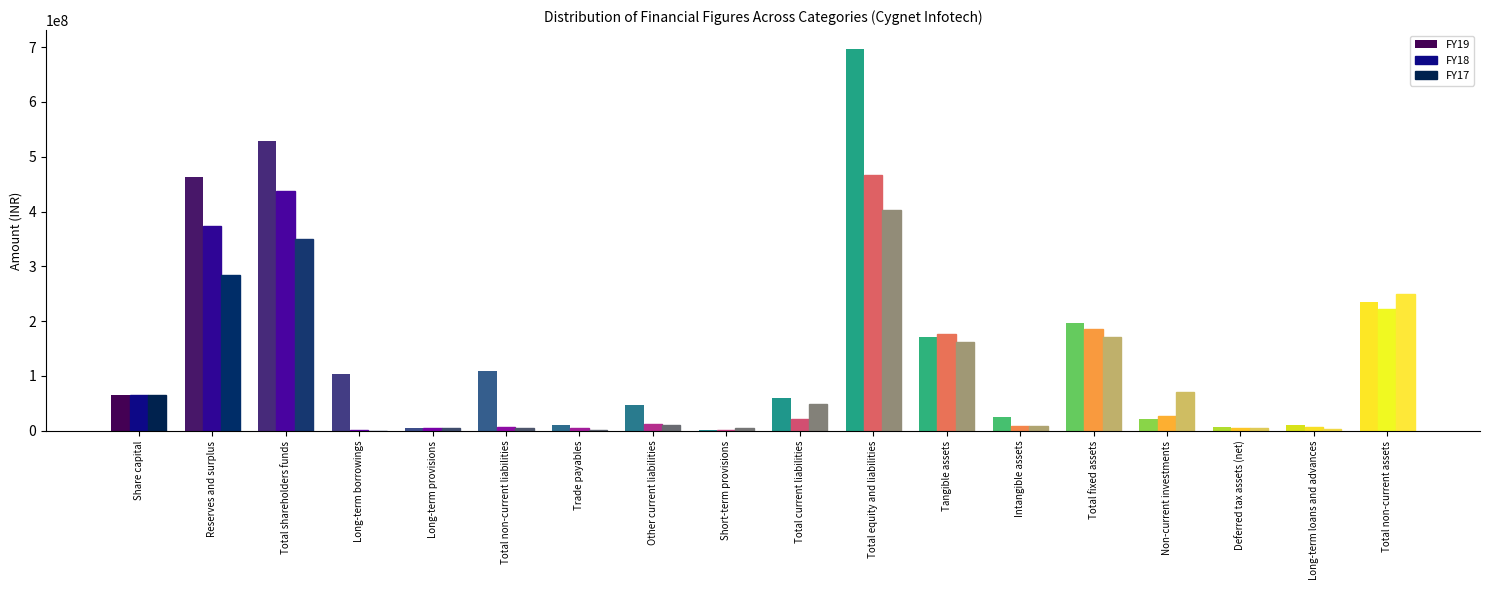

True or false: FY18 has a value of 106438915 at Total non-current assets.

False